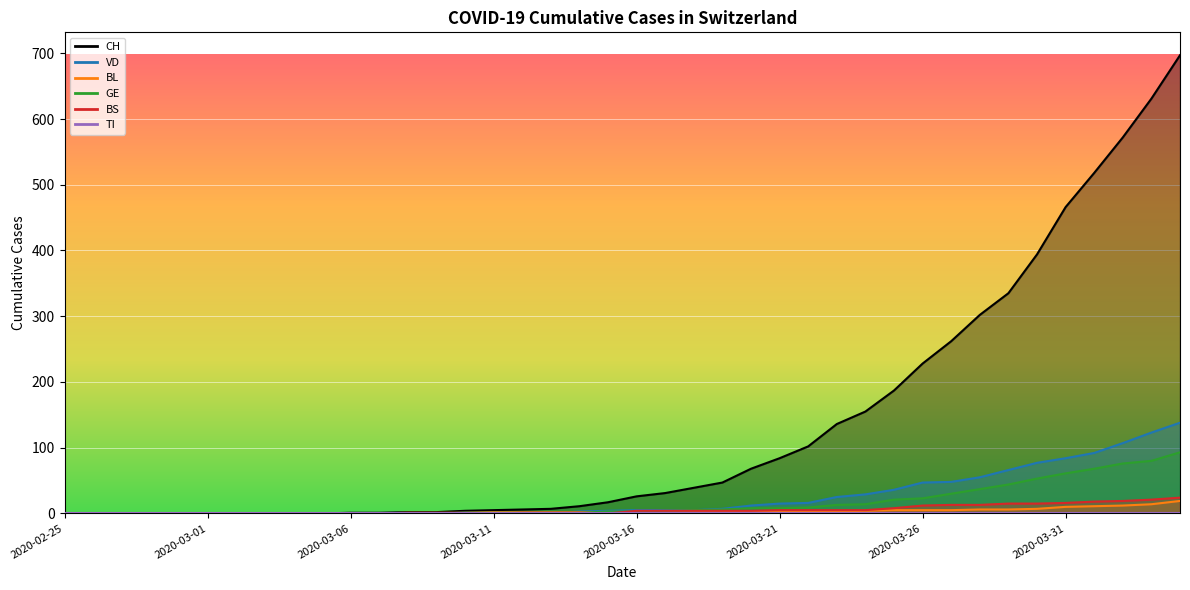

At which label does GE reach its minimum?

2020-02-25